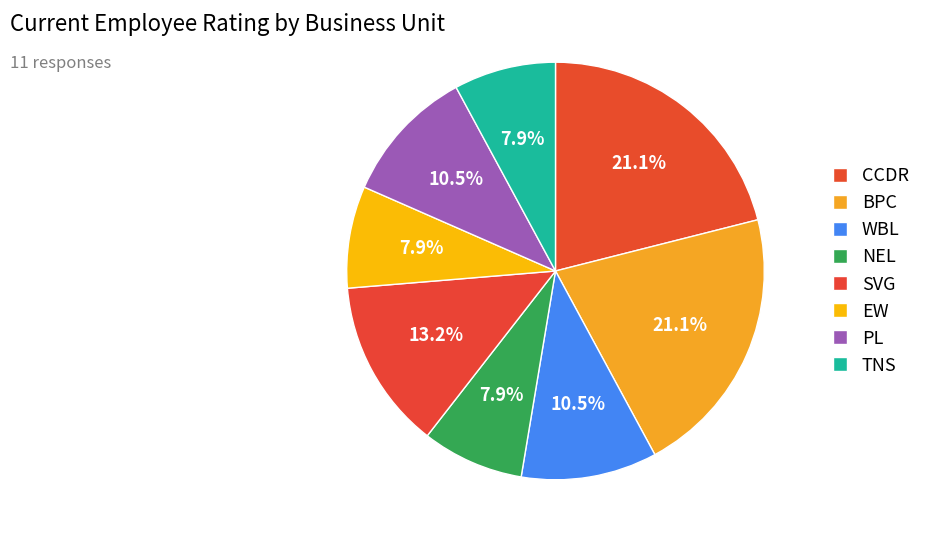

Is PL the majority of the pie?

No